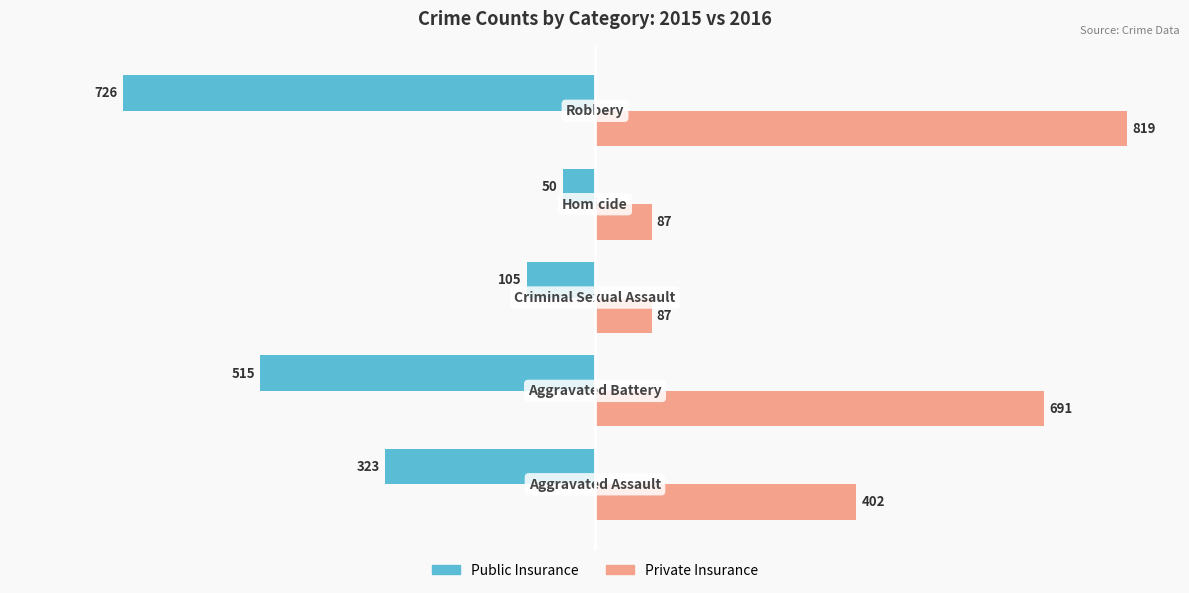

What is the difference between the second highest and second lowest values in the Public Insurance series?

410